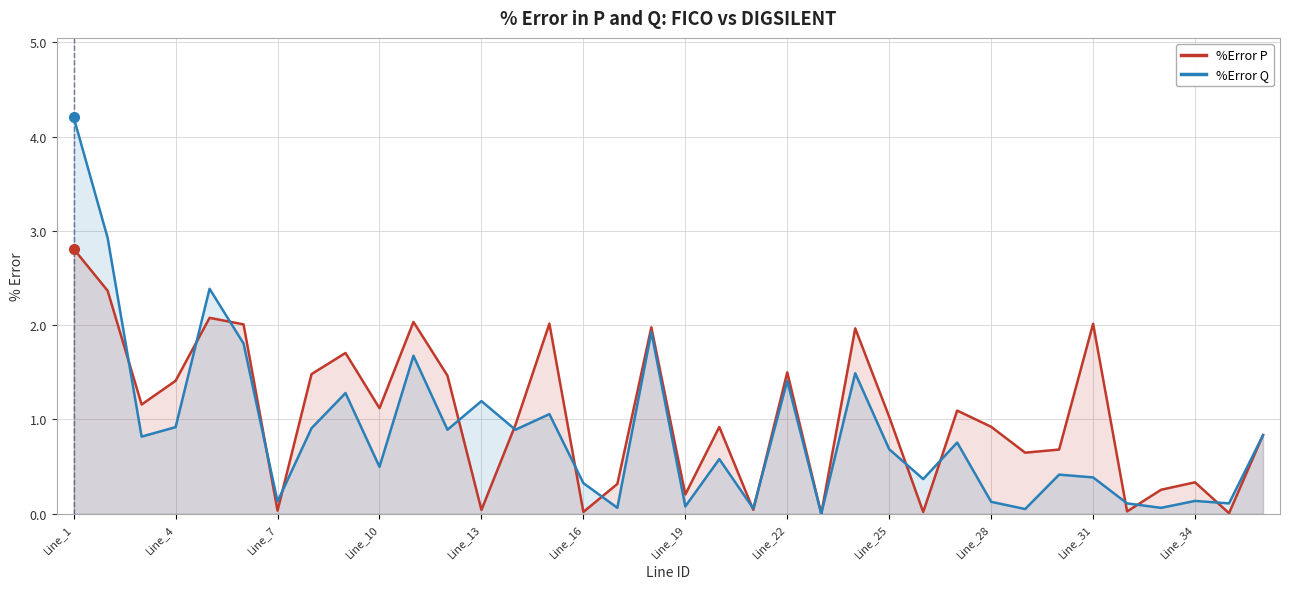

At 25, list the series in order from largest to smallest.

%Error Q, %Error P